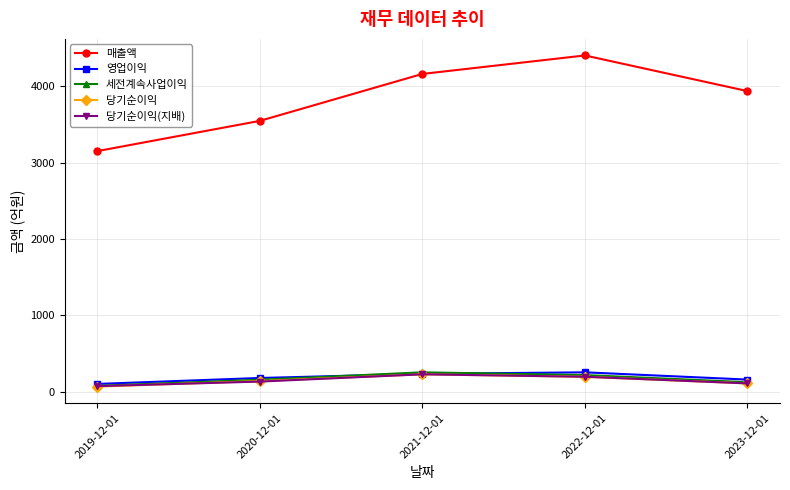

What is the maximum value shown in the chart?

4405